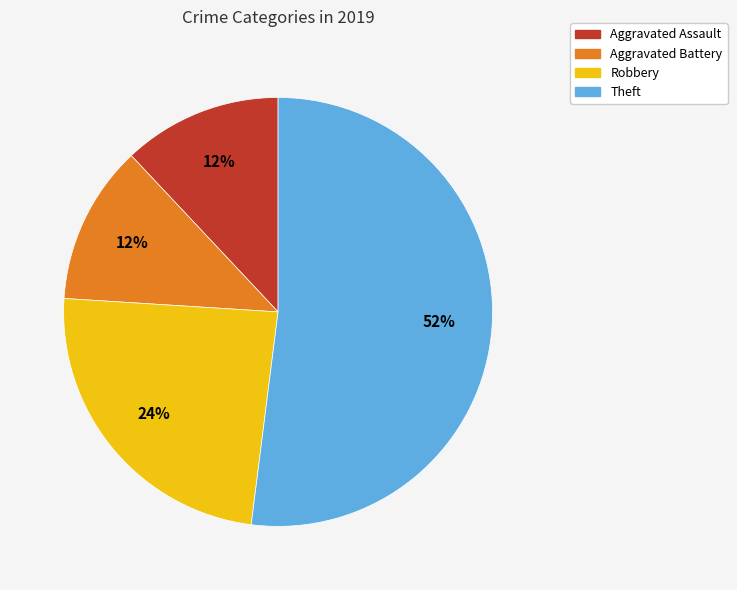

Between Aggravated Assault and Robbery, which is larger?

Robbery